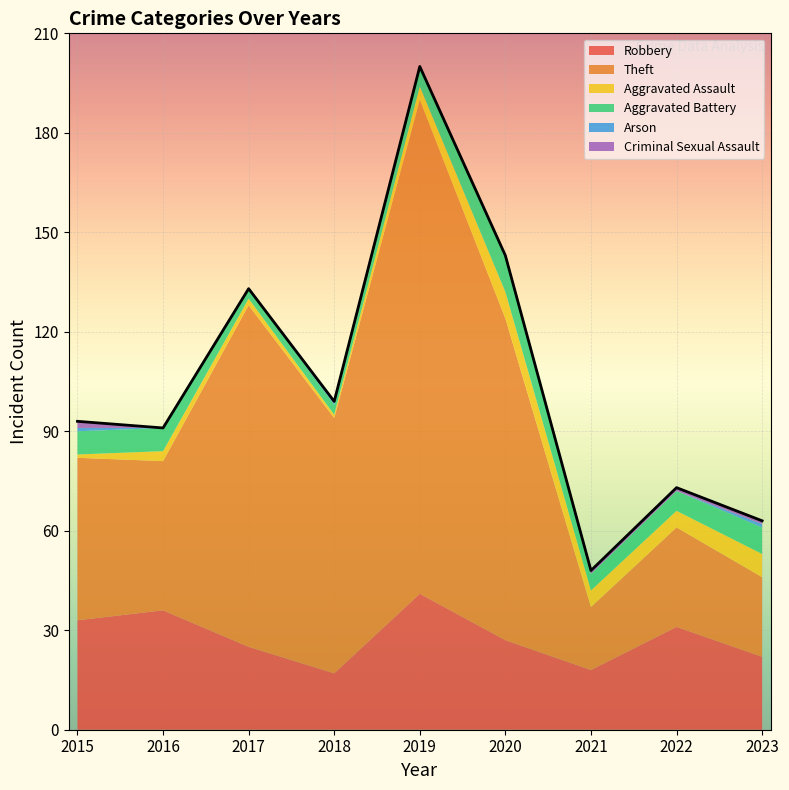

Where does the Aggravated Battery series first go above 6?

2015